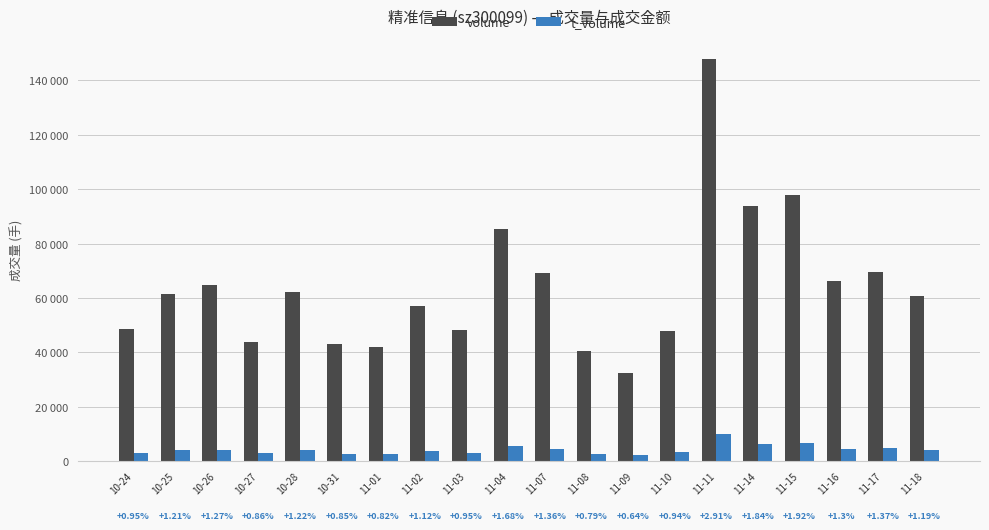

What are all the series names shown in the legend?

volume, t_volume